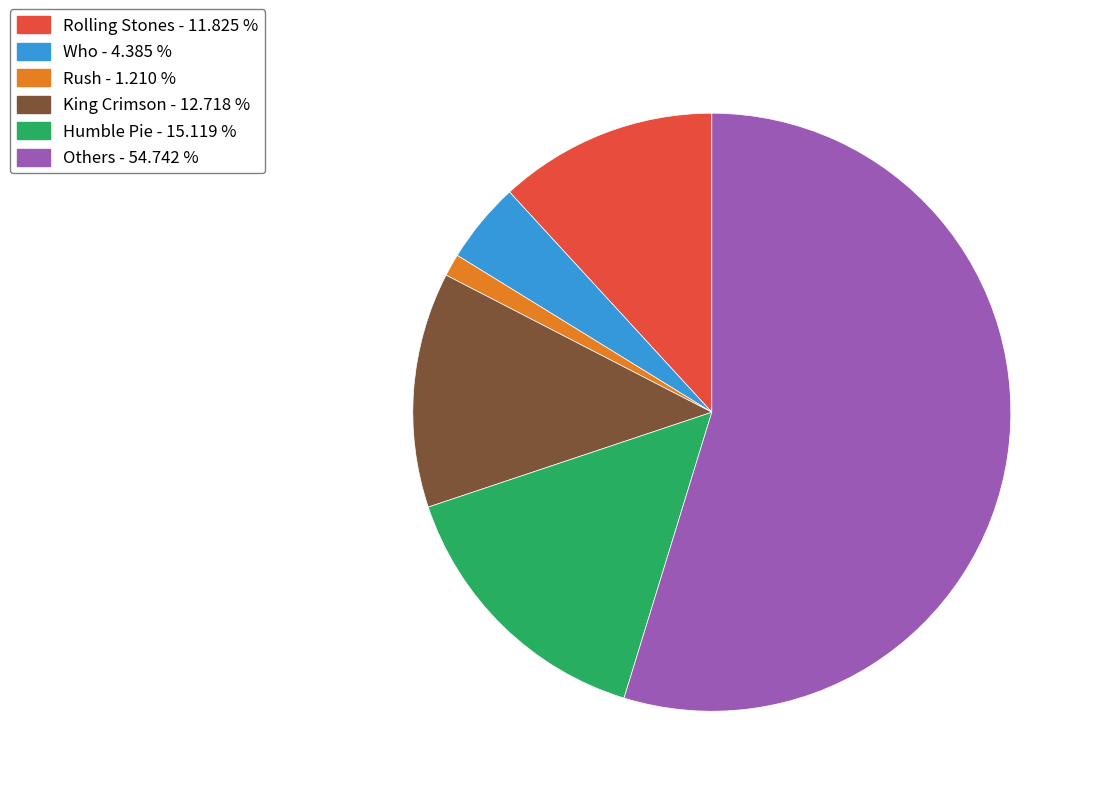

How many slices are in this pie chart?

6